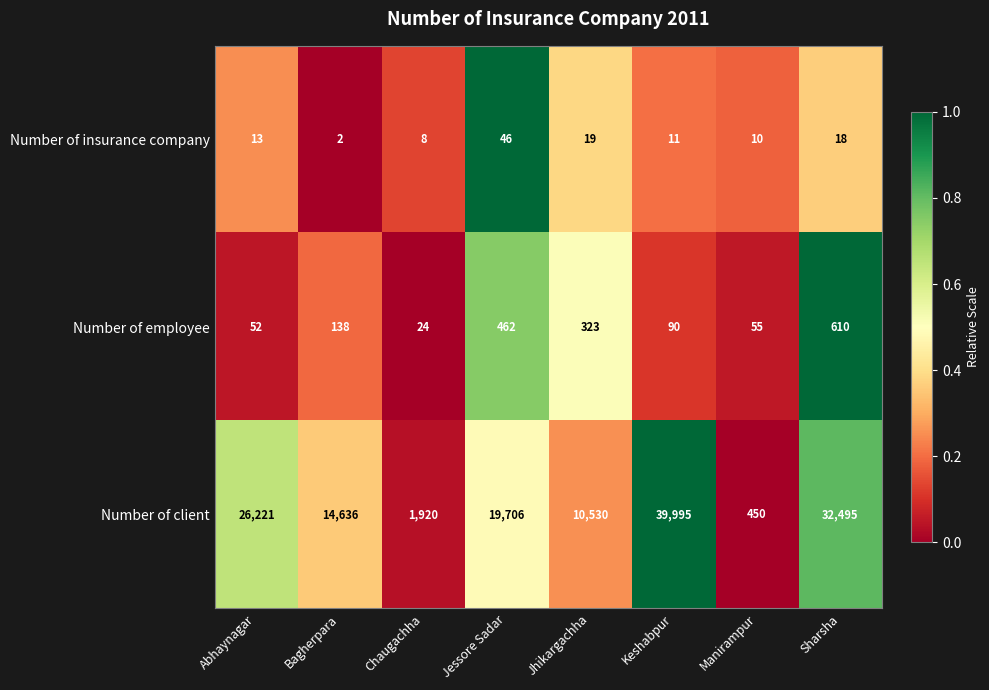

Reading right to left, transcribe all the data shown in this chart.

Number of insurance company: Sharsha=18	Manirampur=10	Keshabpur=11	Jhikargachha=19	Jessore Sadar=46	Chaugachha=8	Bagherpara=2	Abhaynagar=13
Number of employee: Sharsha=610	Manirampur=55	Keshabpur=90	Jhikargachha=323	Jessore Sadar=462	Chaugachha=24	Bagherpara=138	Abhaynagar=52
Number of client: Sharsha=32495	Manirampur=450	Keshabpur=39995	Jhikargachha=10530	Jessore Sadar=19706	Chaugachha=1920	Bagherpara=14636	Abhaynagar=26221